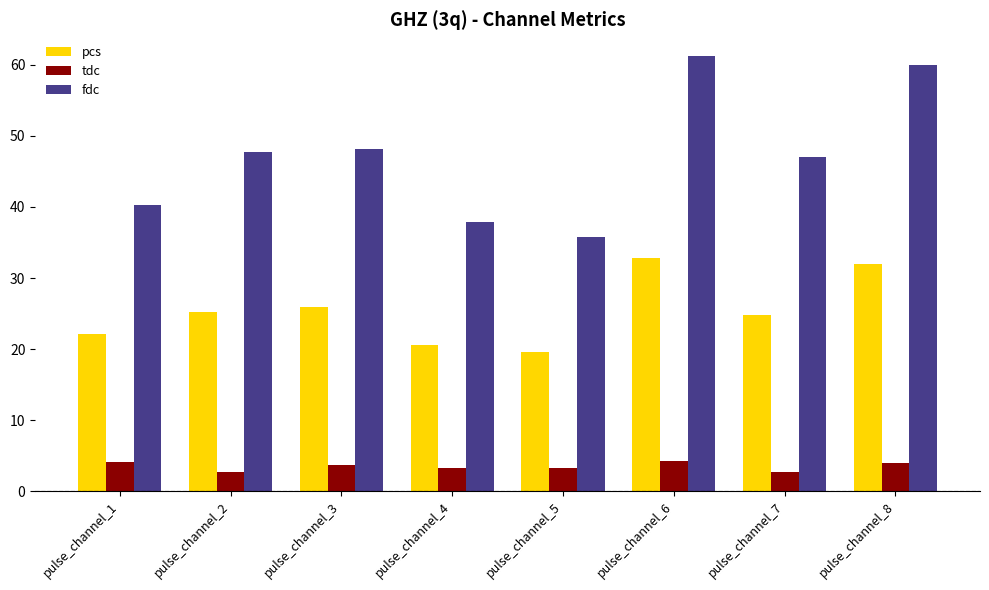

How many groups of bars are there?

8